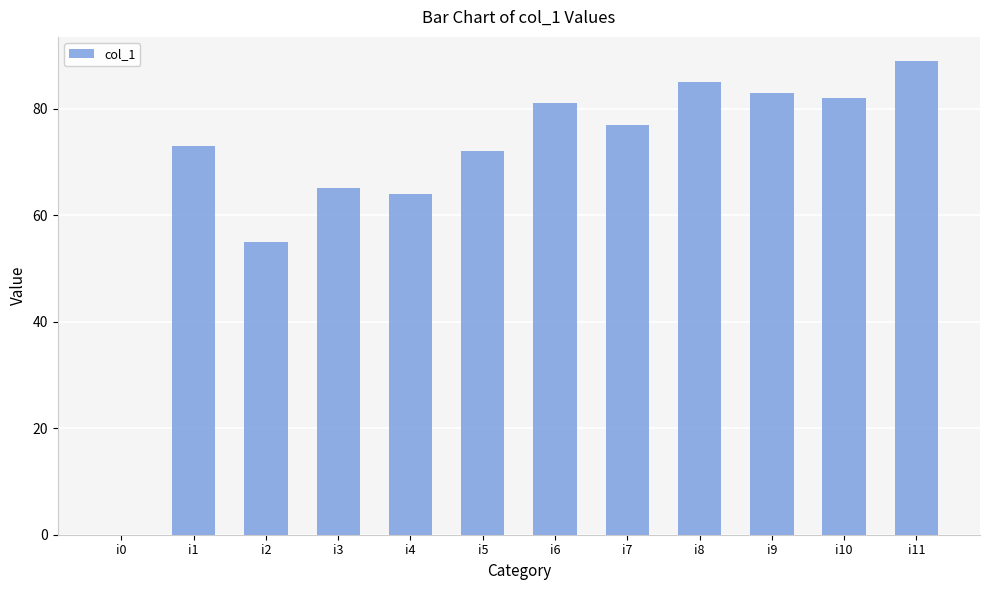

Reading left to right, list all the values displayed in this chart.

0	73	55	65	64	72	81	77	85	83	82	89